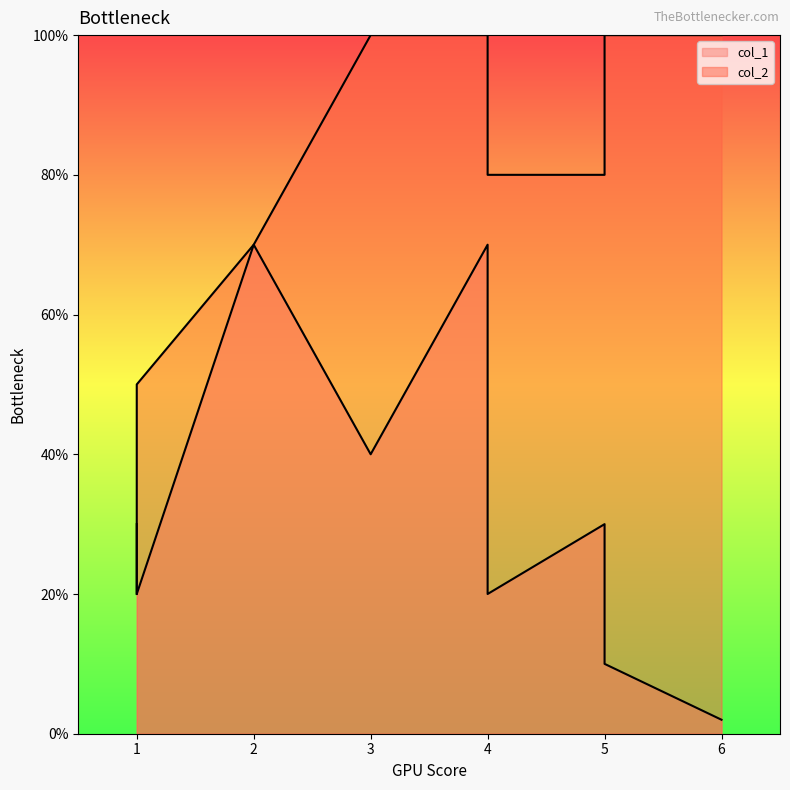

Which has a higher value, 4 or 3?

3